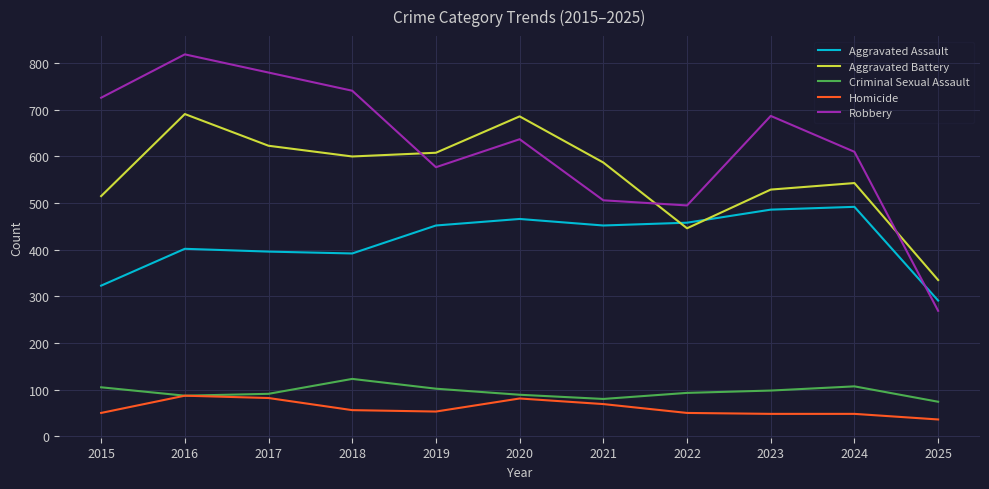

At which category does the chart reach its peak across all series?

2016